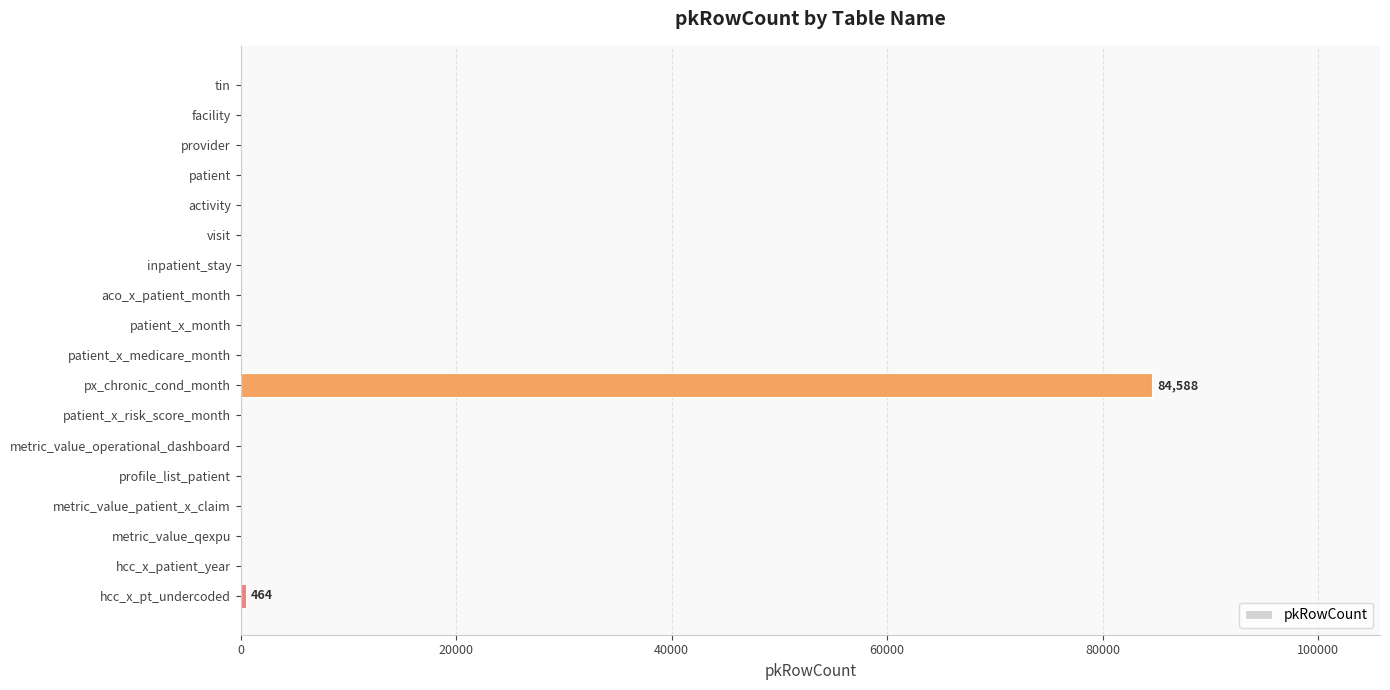

Reading top to bottom, extract all data points from this chart.

tin=0	facility=0	provider=0	patient=0	activity=0	visit=0	inpatient_stay=0	aco_x_patient_month=0	patient_x_month=0	patient_x_medicare_month=0	px_chronic_cond_month=84588	patient_x_risk_score_month=0	metric_value_operational_dashboard=0	profile_list_patient=0	metric_value_patient_x_claim=0	metric_value_qexpu=0	hcc_x_patient_year=0	hcc_x_pt_undercoded=464